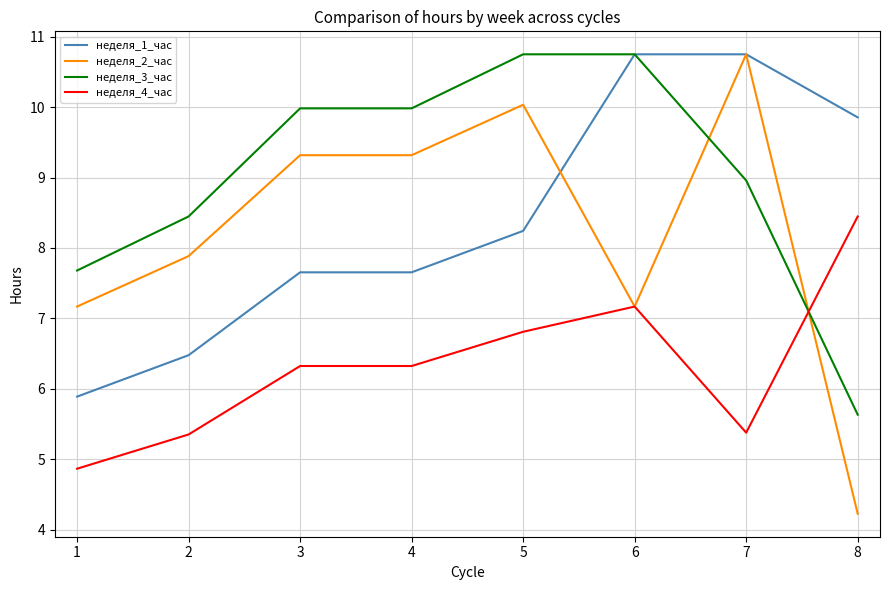

Reading left to right, list all the values displayed in this chart.

неделя_1_час: 5.9	6.5	7.7	7.7	8.2	10.8	10.8	9.9
неделя_2_час: 7.2	7.9	9.3	9.3	10.0	7.2	10.8	4.2
неделя_3_час: 7.7	8.4	10.0	10.0	10.8	10.8	9.0	5.6
неделя_4_час: 4.9	5.4	6.3	6.3	6.8	7.2	5.4	8.4